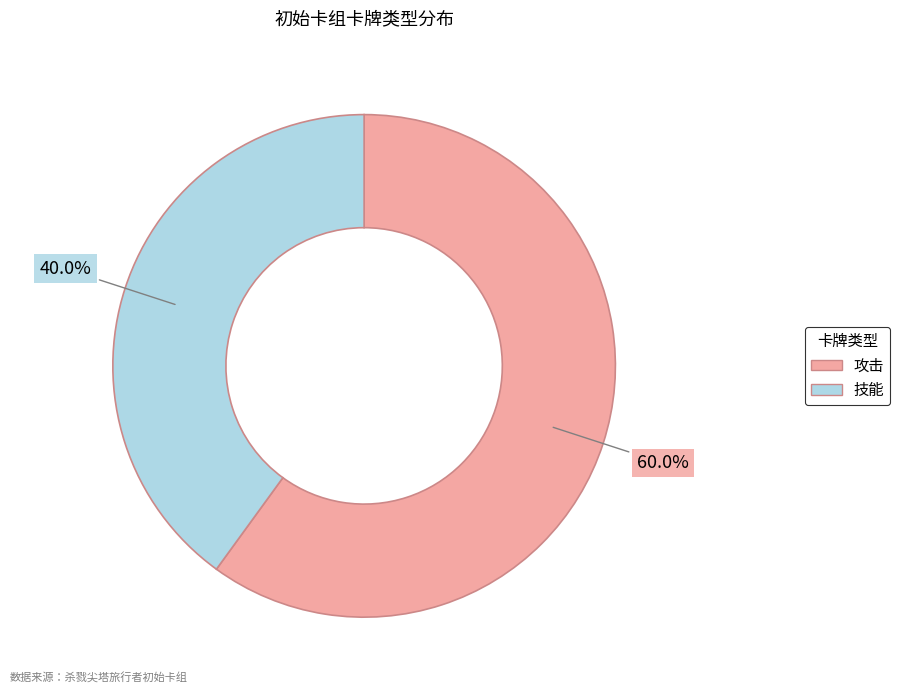

Does any single category account for the majority?

Yes